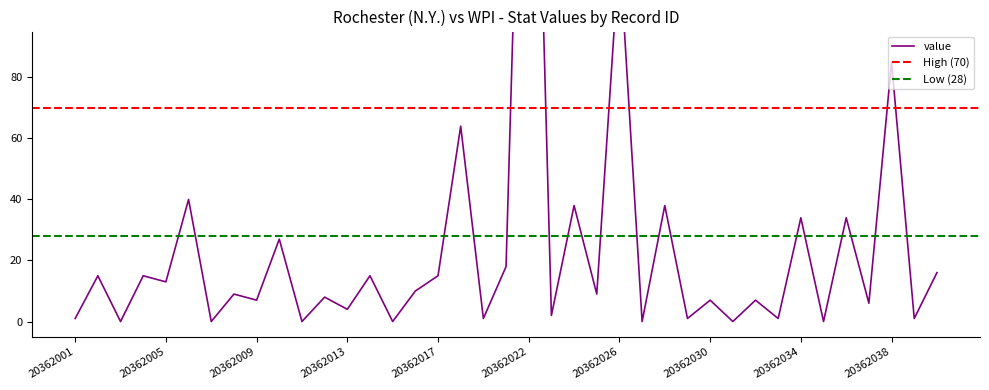

How many distinct data groups are displayed?

1